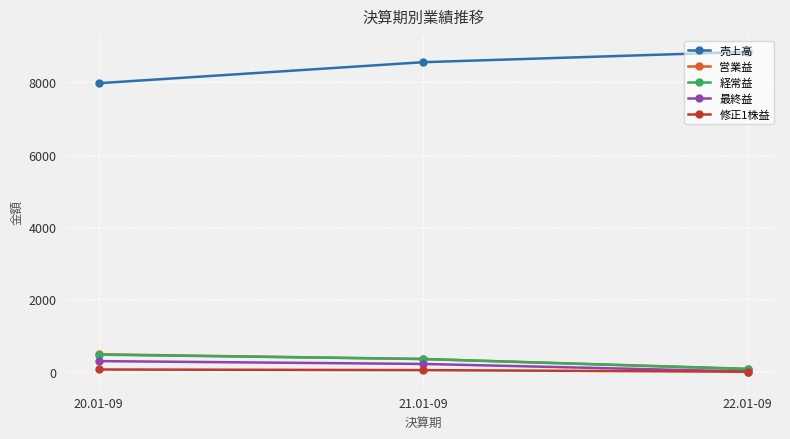

How many lines are shown in the chart?

5